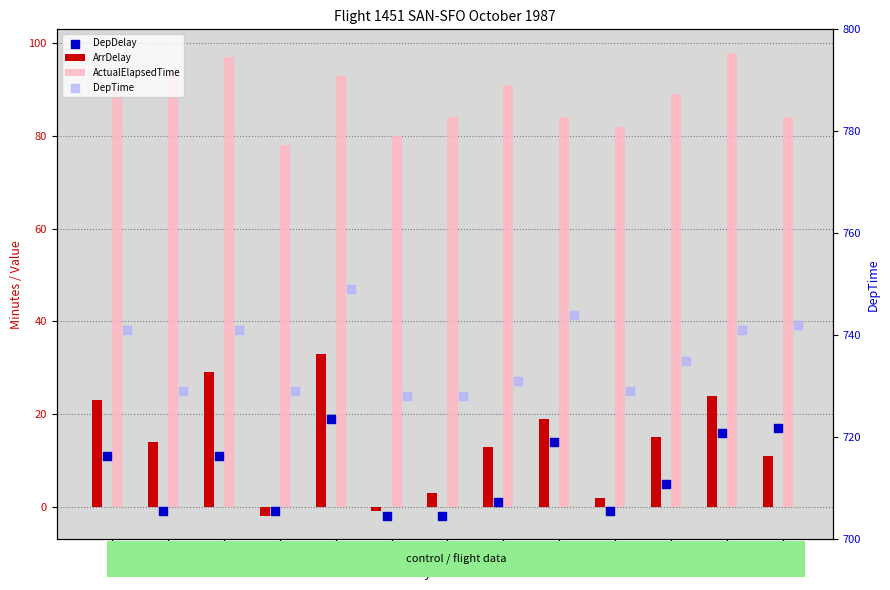

What are all the series names shown in the legend?

ArrDelay, ActualElapsedTime, DepDelay, DepTime